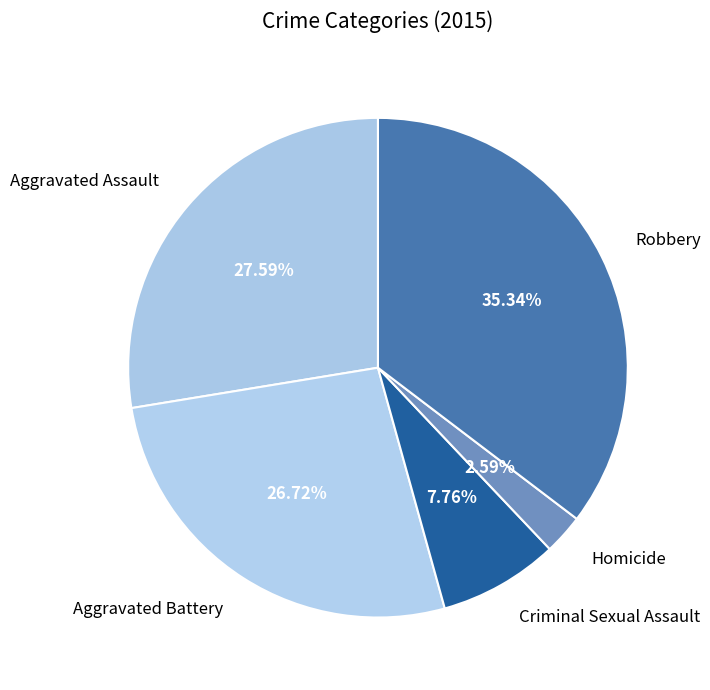

Count the number of slices in the pie.

5